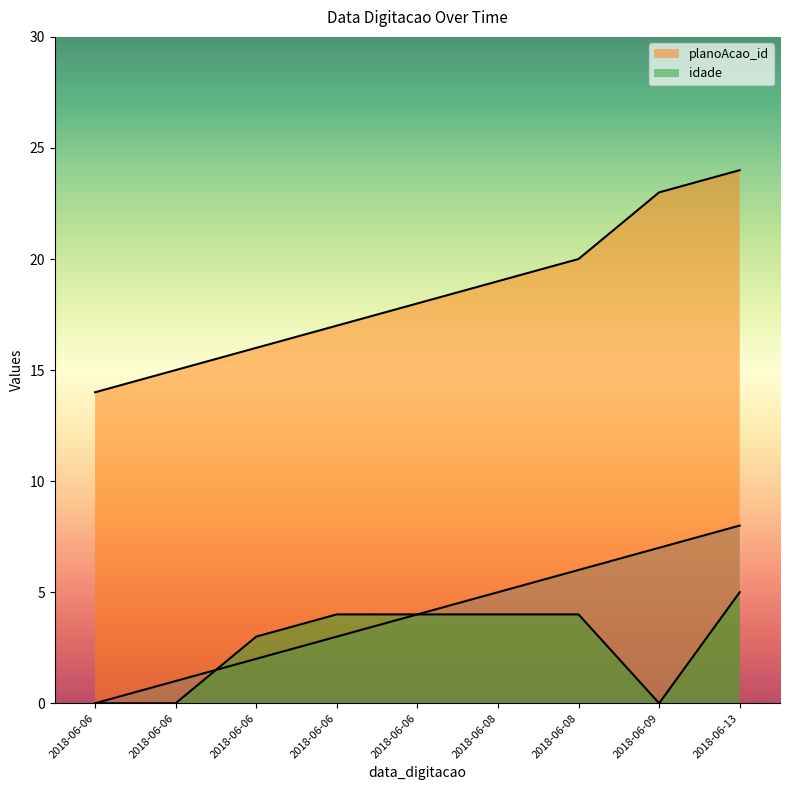

Reading left to right, extract all data points from this chart.

_NúmLinha: 0	1	2	3	4	5	6	7	8
planoAcao_id: 14	15	16	17	18	19	20	23	24
idade: 0	0	3	4	4	4	4	0	5